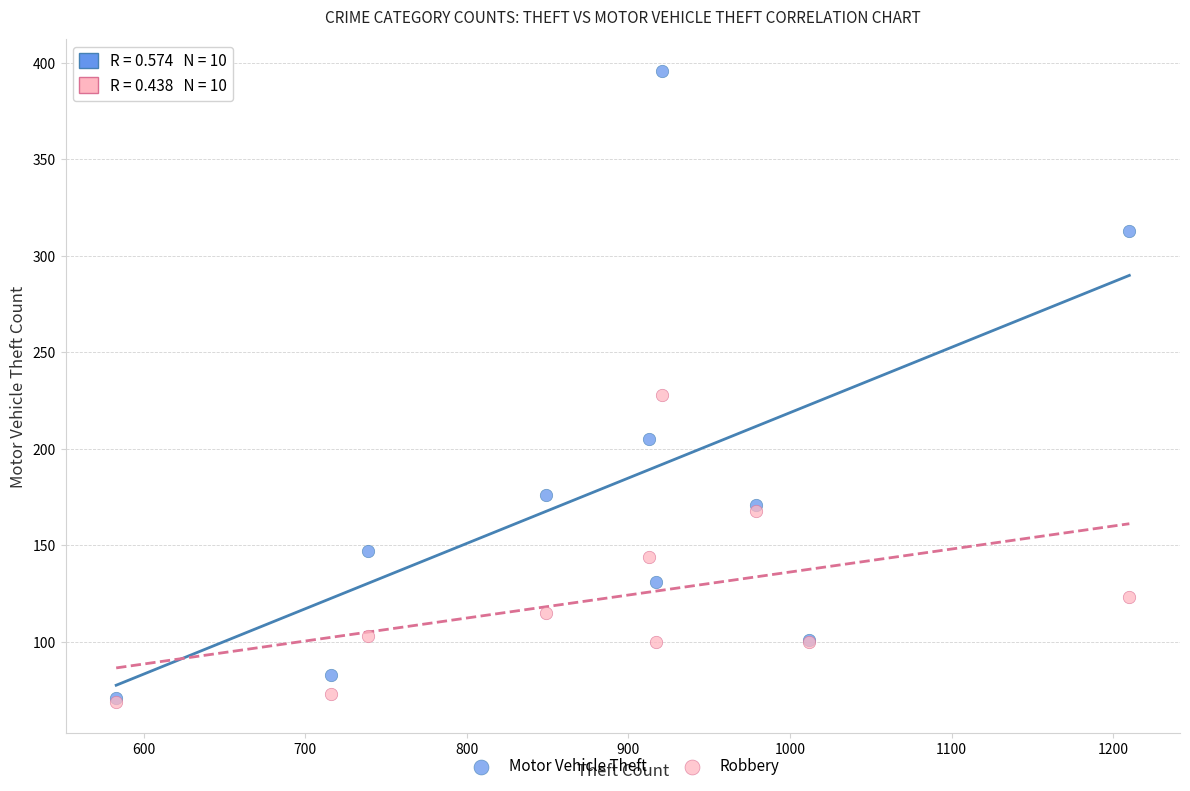

What are all the series names shown in the legend?

Motor Vehicle Theft, Robbery